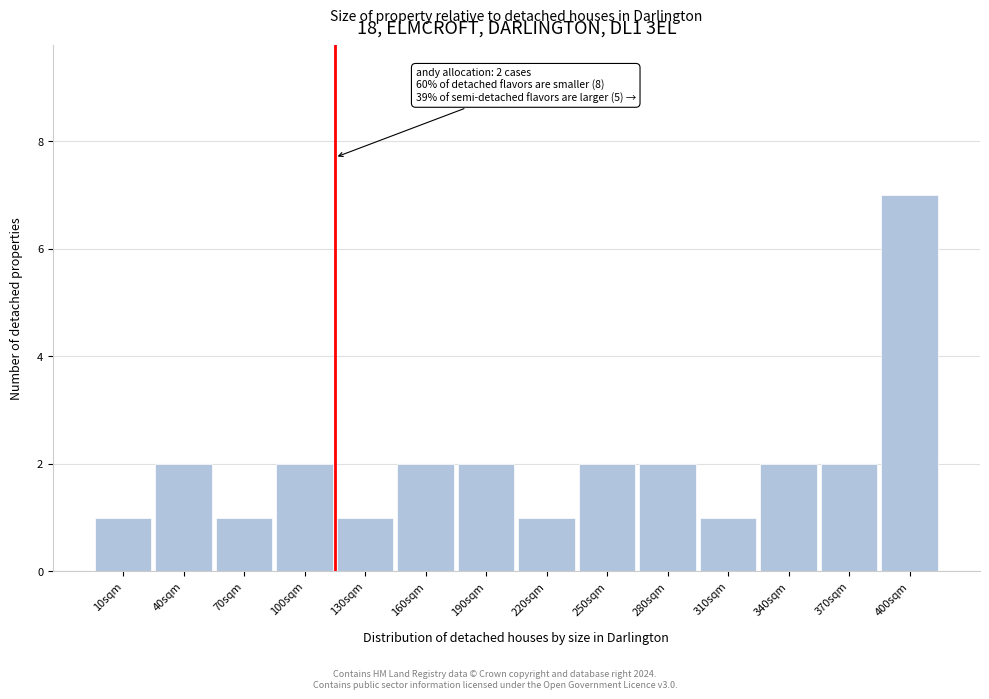

Reading right to left, what are all the values shown in this chart?

7	2	2	1	2	2	1	2	2	1	2	1	2	1